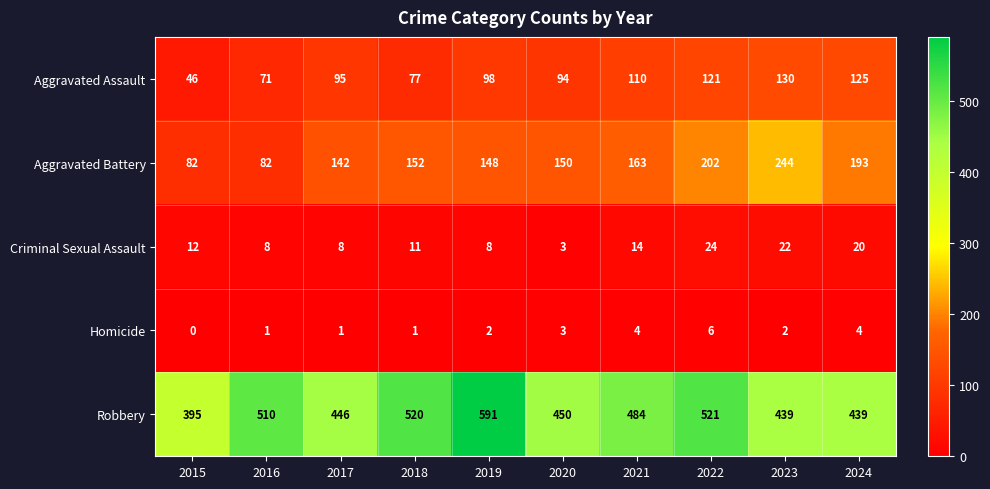

What is the total value across all series at 2022?

874